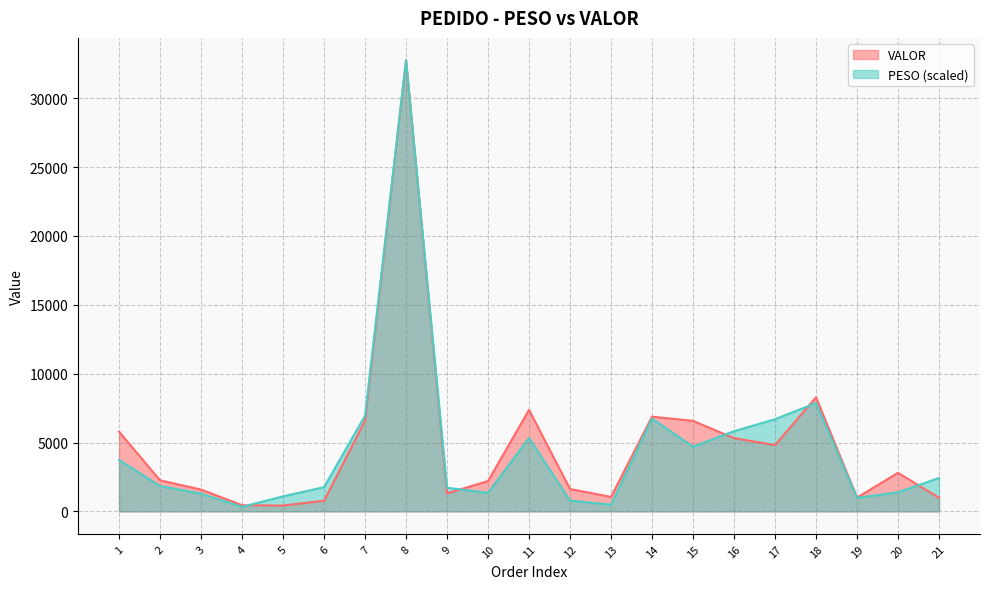

List the series in order of their overall mean, highest first.

VALOR, PESO